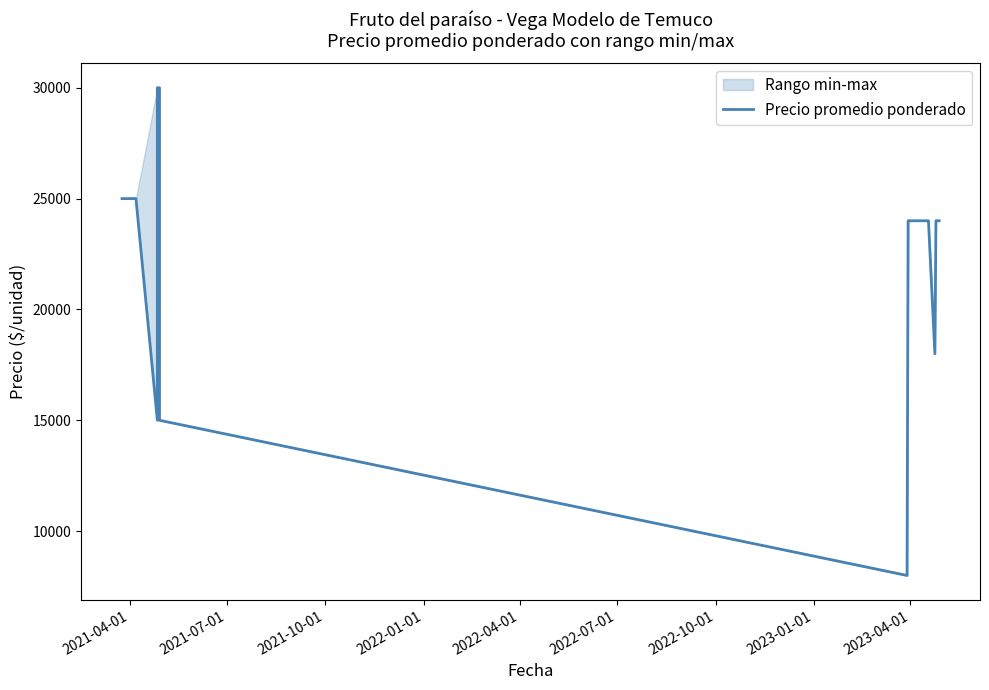

Is it true that the value at 13 is 15726?

False